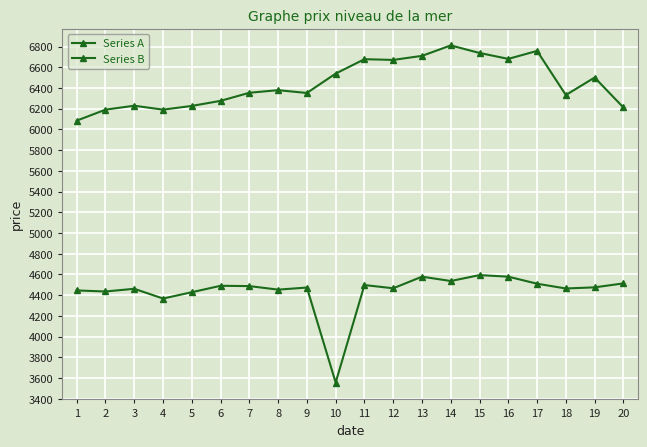

How many lines are shown in the chart?

2